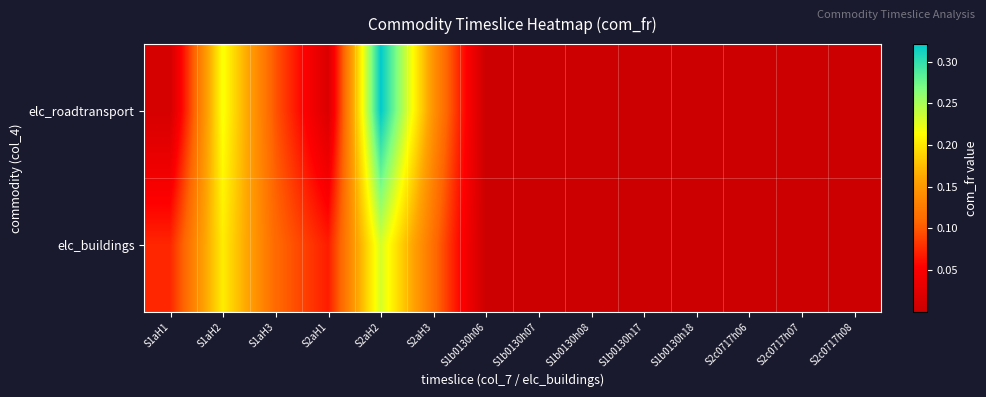

Reading left to right, list all the values displayed in this chart.

elc_roadtransport: S1aH1=0.0	S1aH2=0.2	S1aH3=0.1	S2aH1=0.0	S2aH2=0.3	S2aH3=0.1	S1b0130h06=0.0	S1b0130h07=0.0	S1b0130h08=0.0	S1b0130h17=0.0	S1b0130h18=0.0	S2c0717h06=0.0	S2c0717h07=0.0	S2c0717h08=0.0
elc_buildings: S1aH1=0.1	S1aH2=0.2	S1aH3=0.1	S2aH1=0.1	S2aH2=0.2	S2aH3=0.1	S1b0130h06=0.0	S1b0130h07=0.0	S1b0130h08=0.0	S1b0130h17=0.0	S1b0130h18=0.0	S2c0717h06=0.0	S2c0717h07=0.0	S2c0717h08=0.0